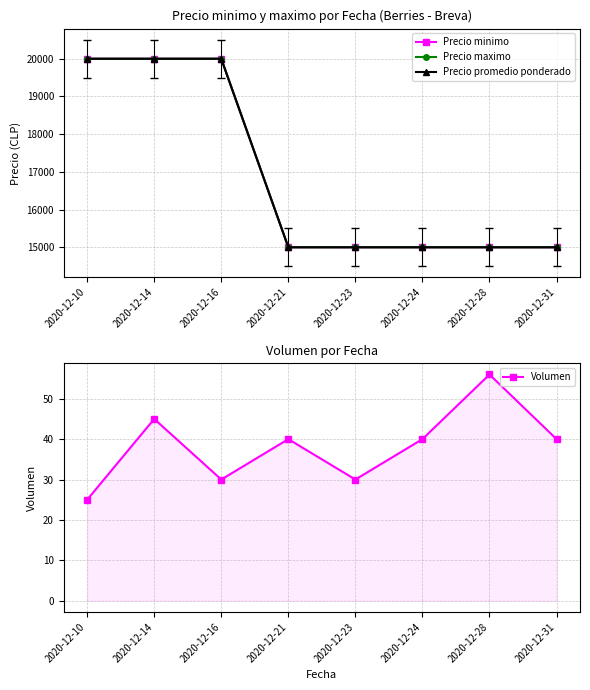

Does the chart have visible grid lines?

Yes